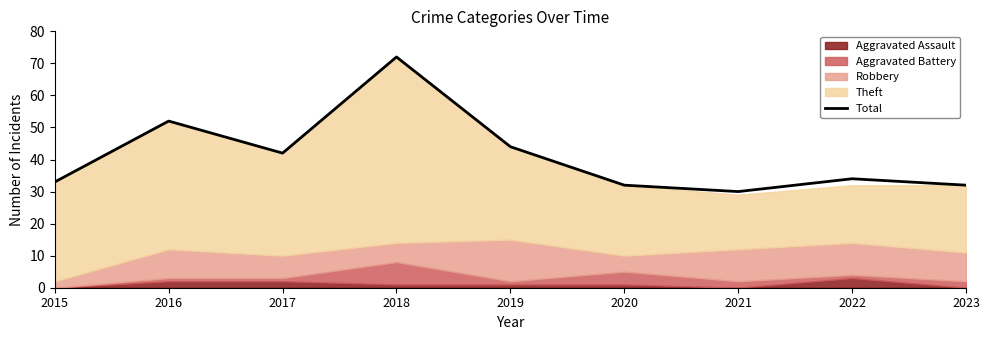

Read the value at 2019.

44